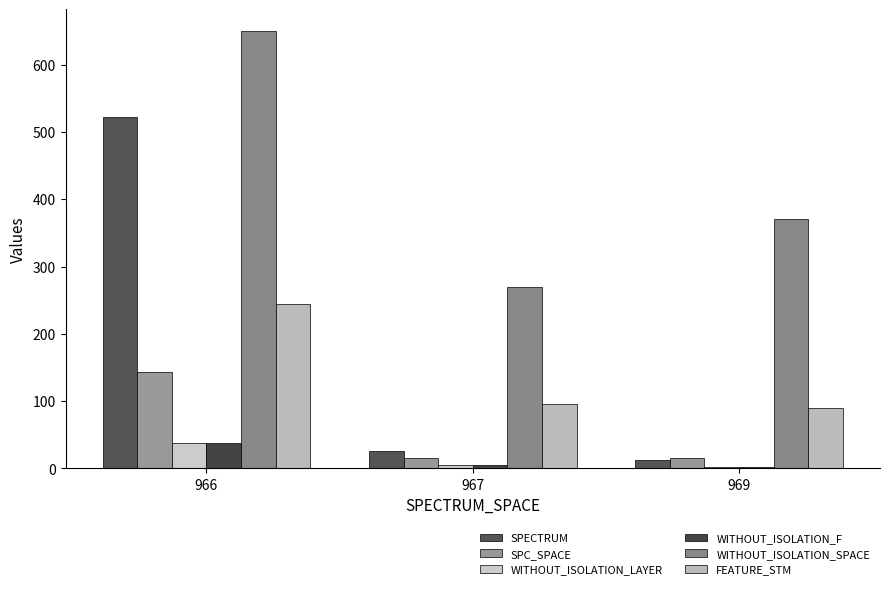

Is it true that WITHOUT_ISOLATION_SPACE equals 269 at 967?

True